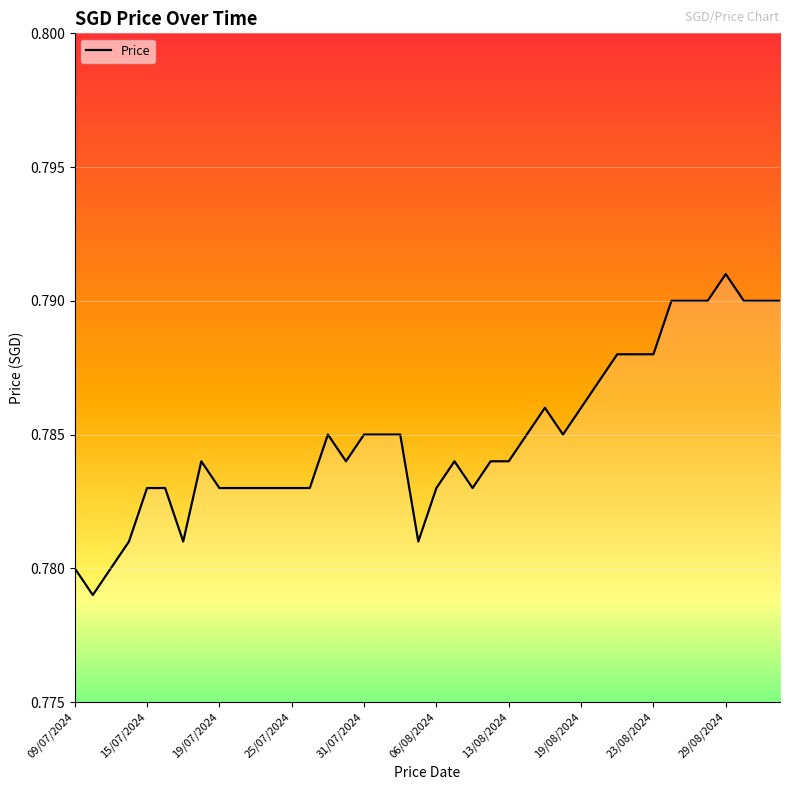

How many lines are shown in the chart?

1